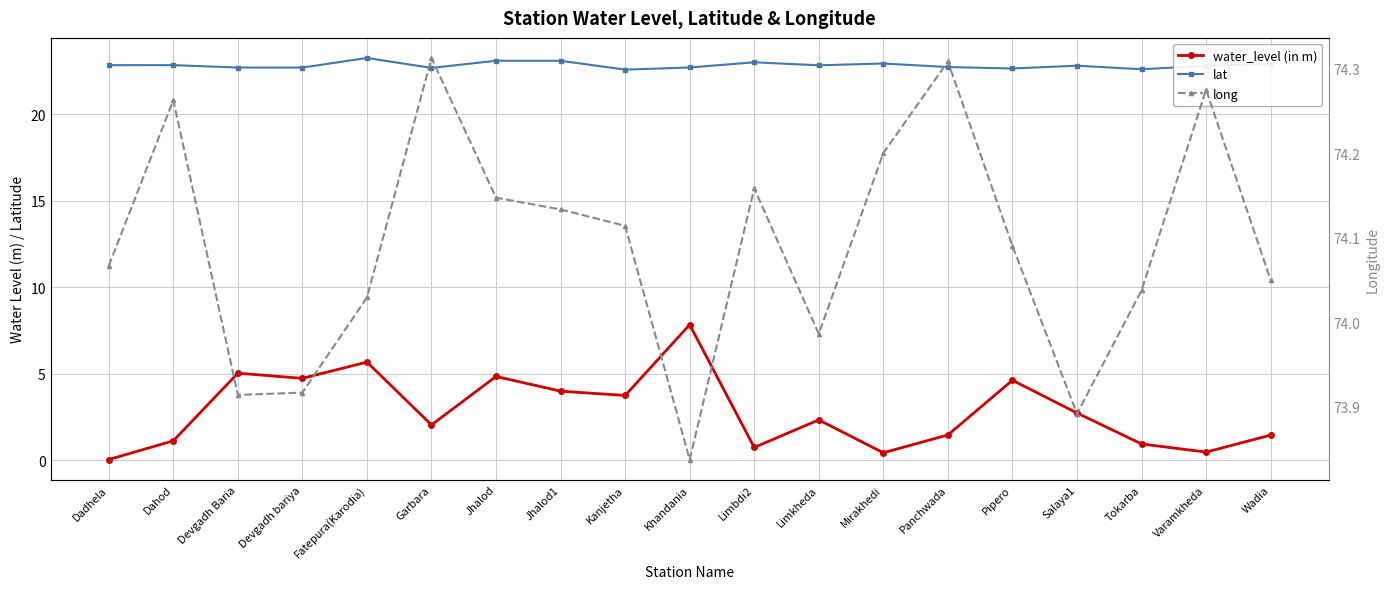

The value of long at Dadhela is 50.0. True or false?

False